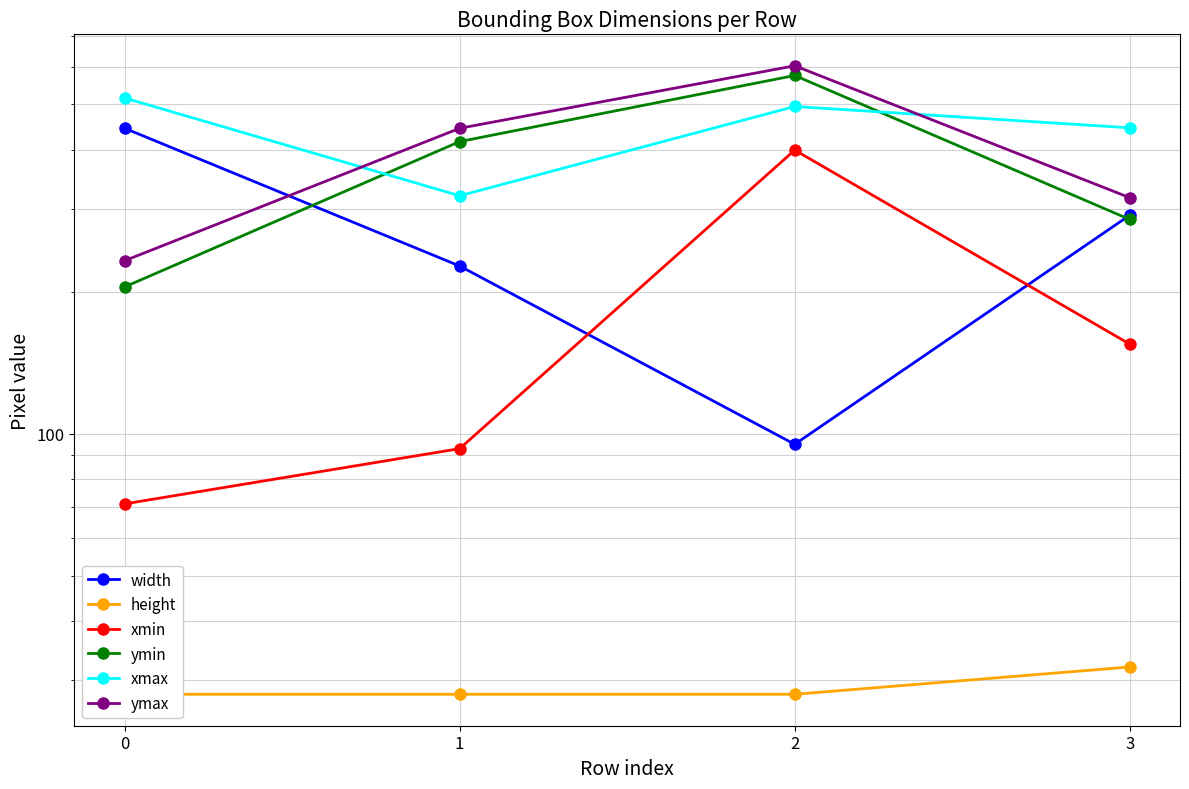

Is this an area chart (filled region under the line)?

No